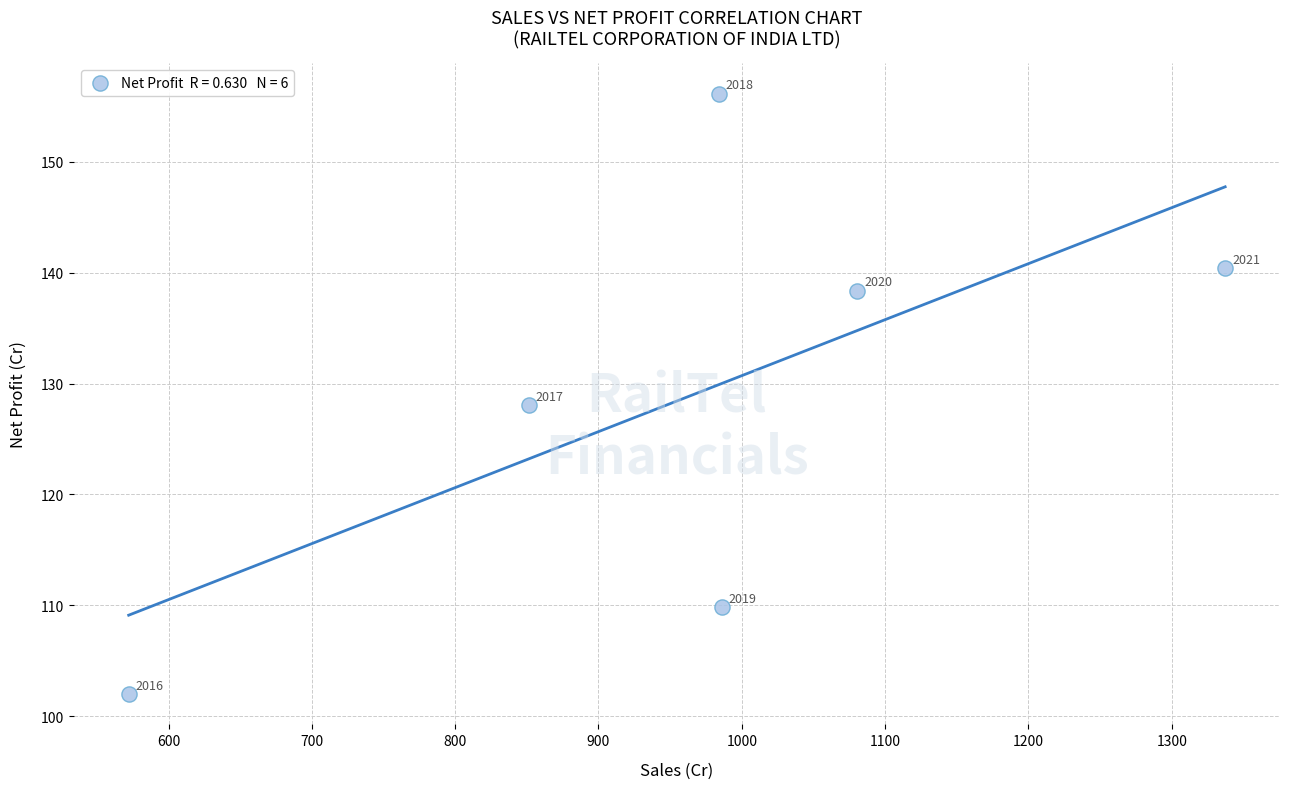

What is the average X value?

968.5